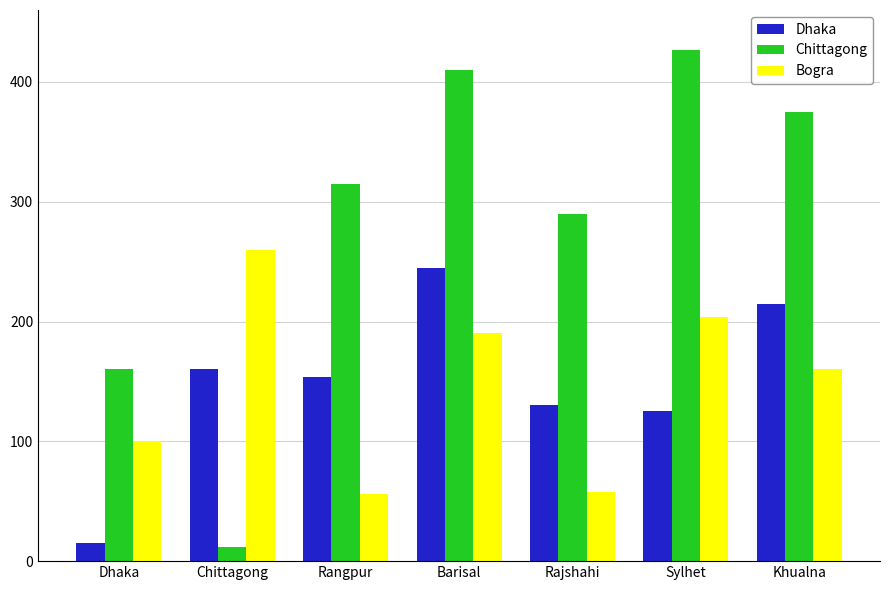

Which series has the largest total across all categories?

Chittagong